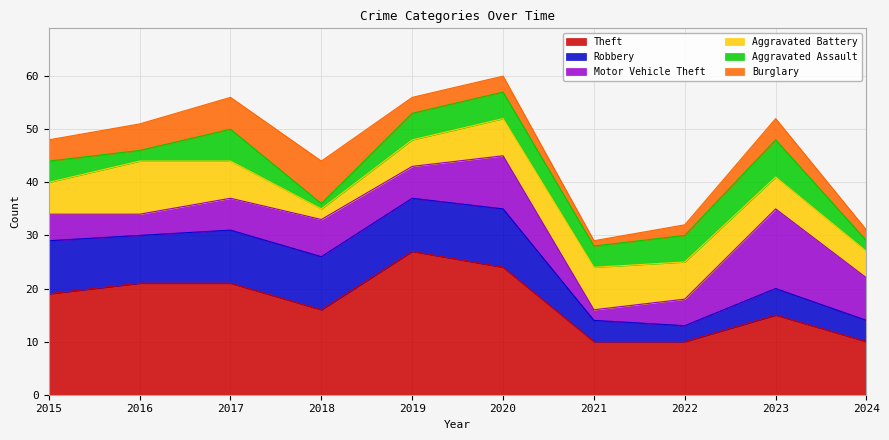

How many data points in Motor Vehicle Theft are less than 6?

4